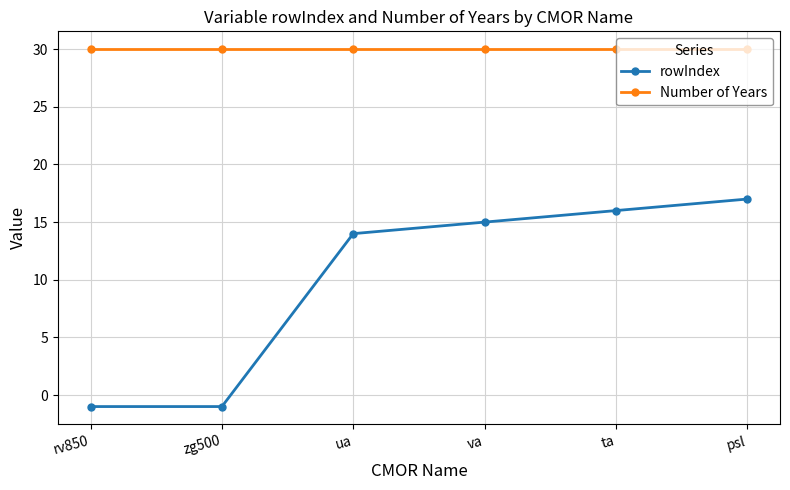

What is the label of the 2nd point from the right?

ta